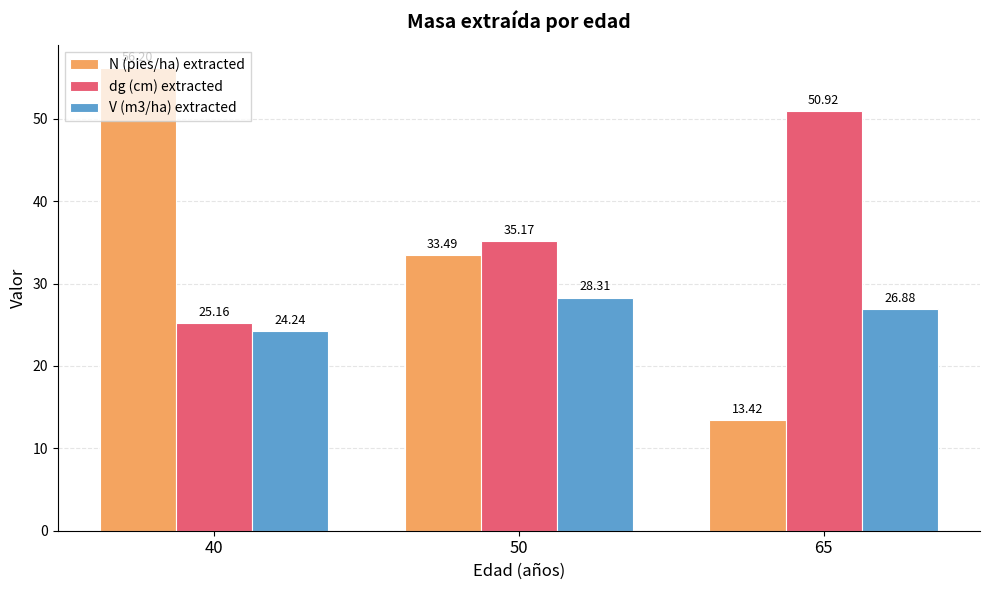

What is the total value across all series at 50?

97.0